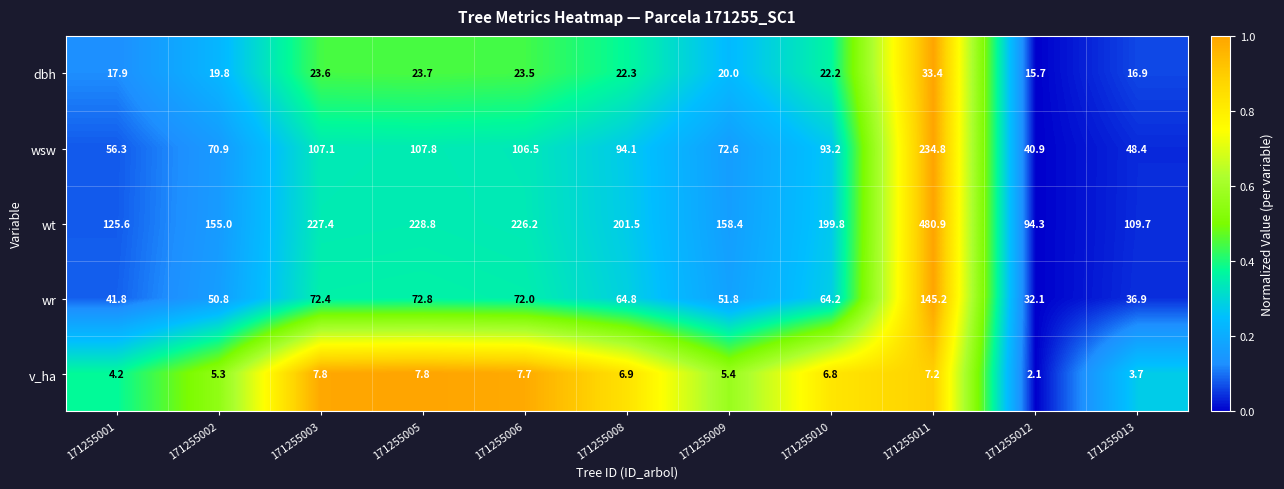

What is the difference between the wt values at 171255005 and 171255003?

1.4